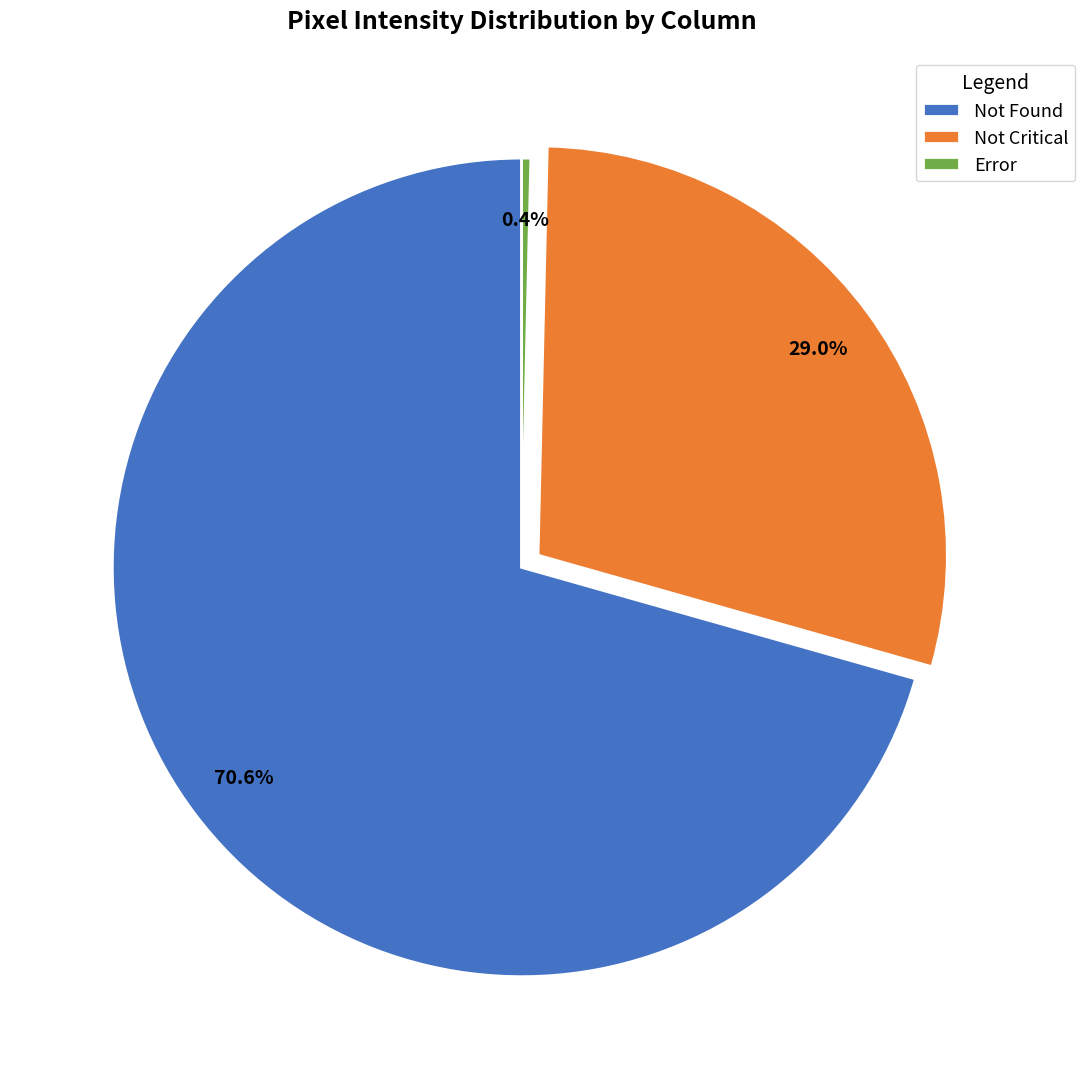

How many slices are in this pie chart?

3